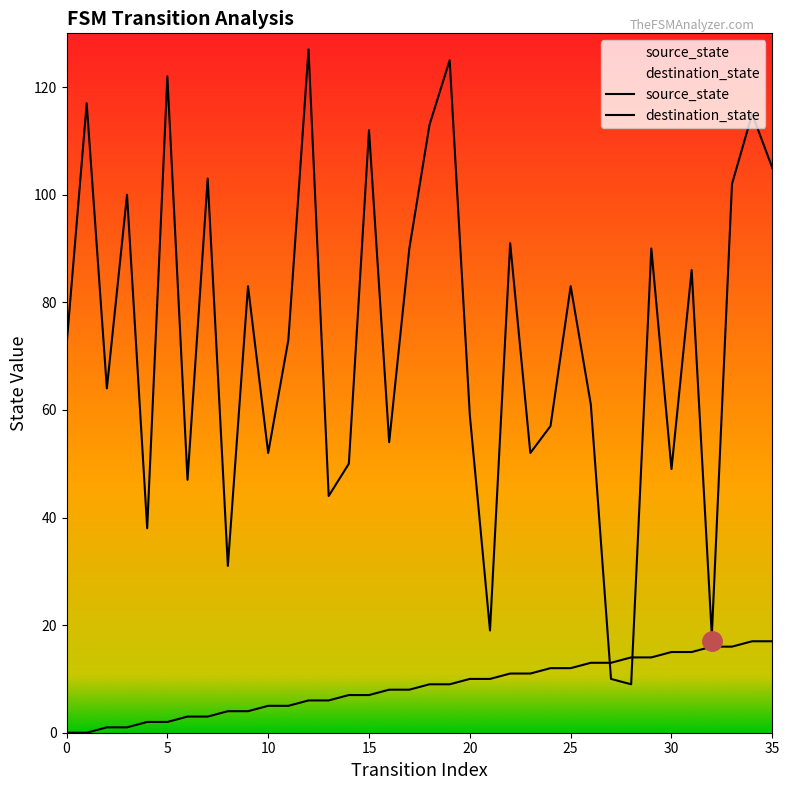

List the series in order of their peak value, highest first.

destination_state, source_state